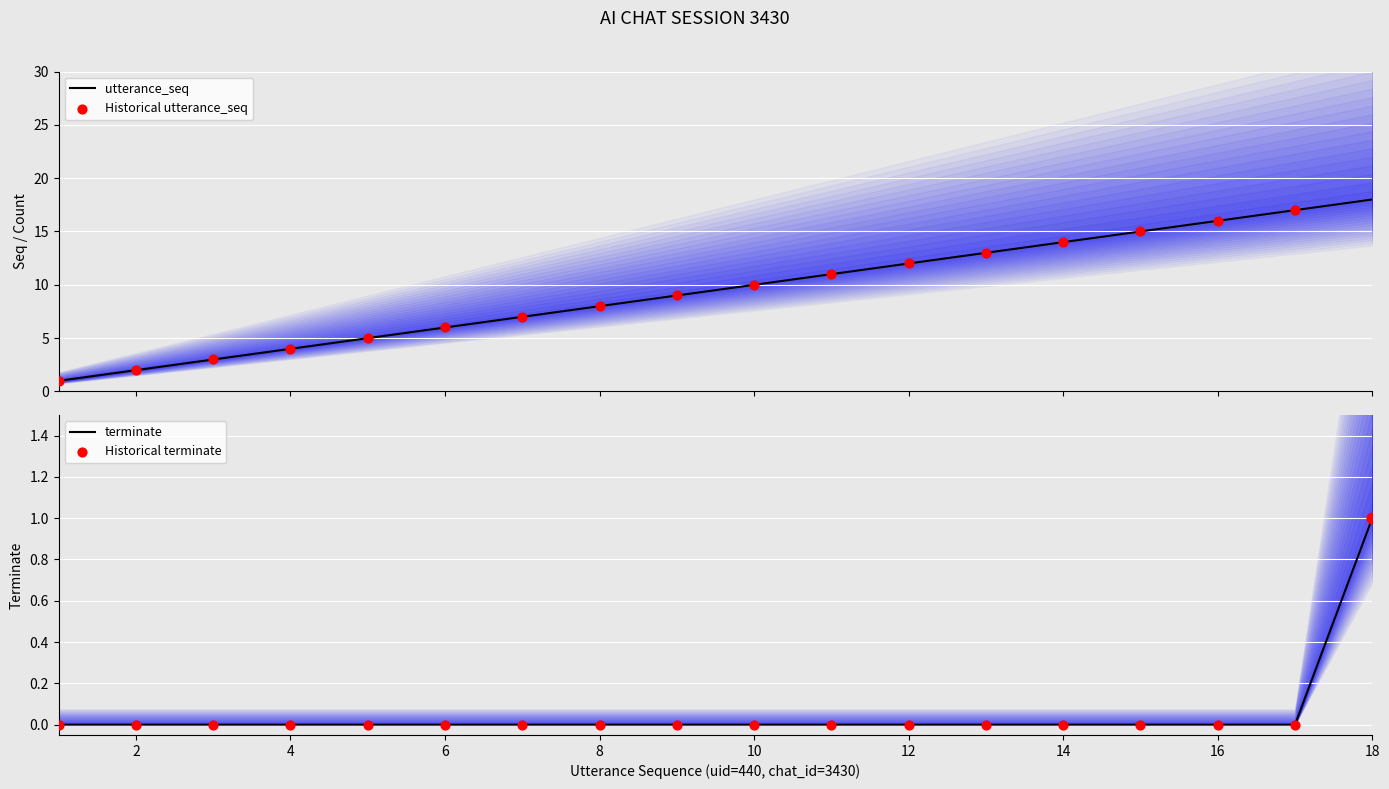

Which series has the largest total across all categories?

utterance_seq